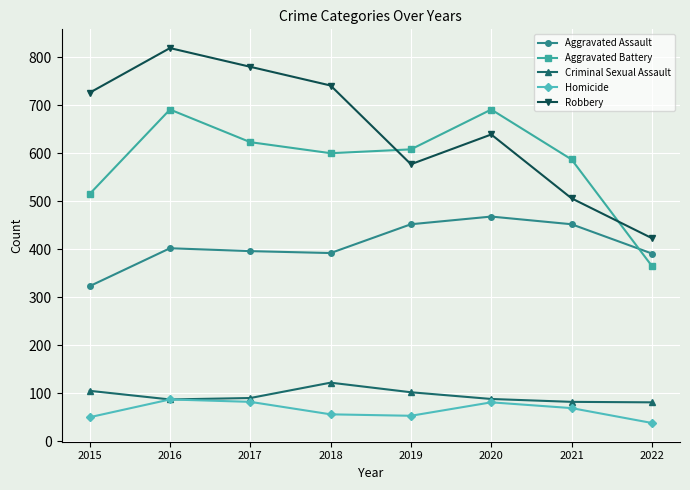

What are all the series names shown in the legend?

Aggravated Assault, Aggravated Battery, Criminal Sexual Assault, Homicide, Robbery